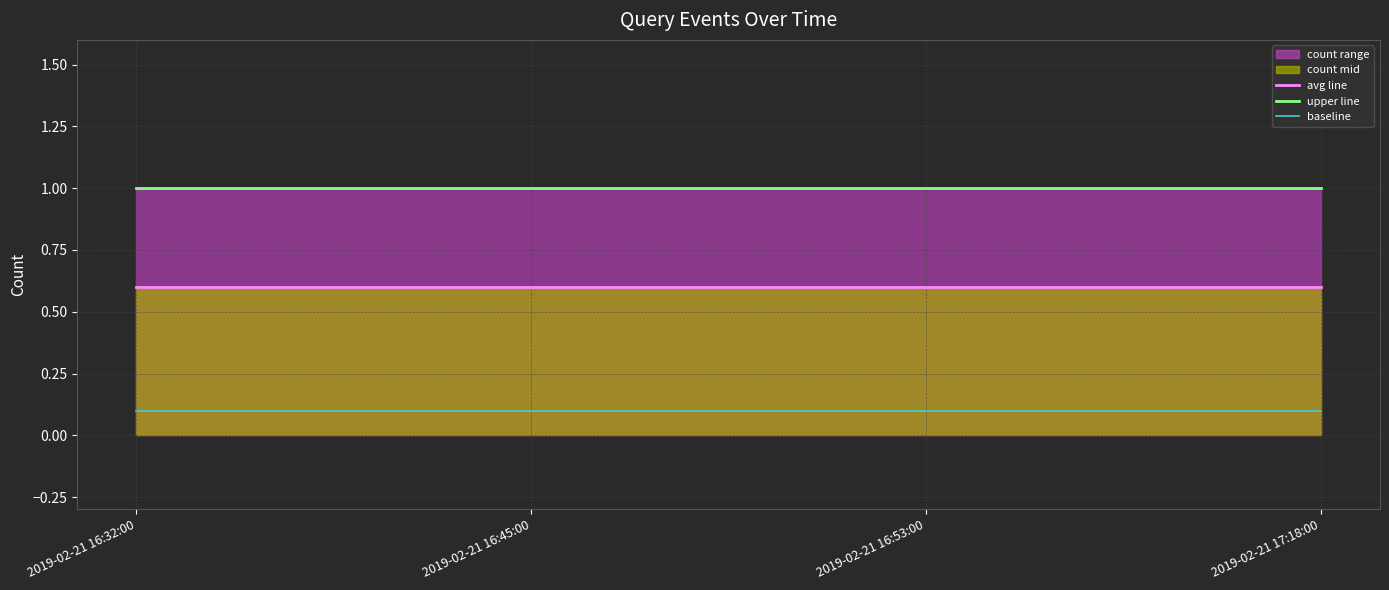

The value of avg line at 2019-02-21 16:32:00 is 0.3. True or false?

False